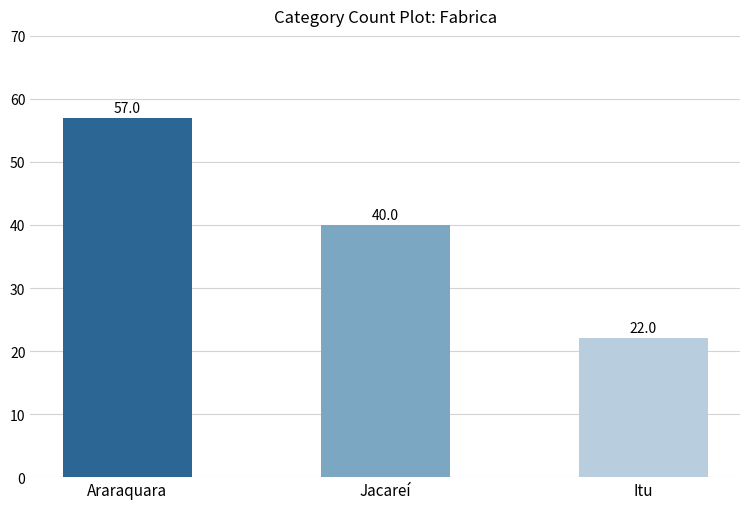

What is the label of the 1st bar from the right?

Itu